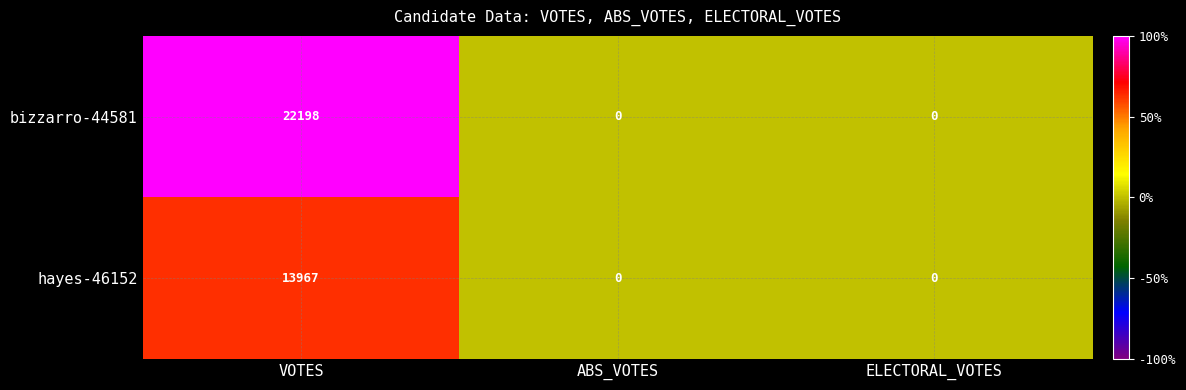

Between VOTES and ABS_VOTES, which series saw the biggest shift?

bizzarro-44581